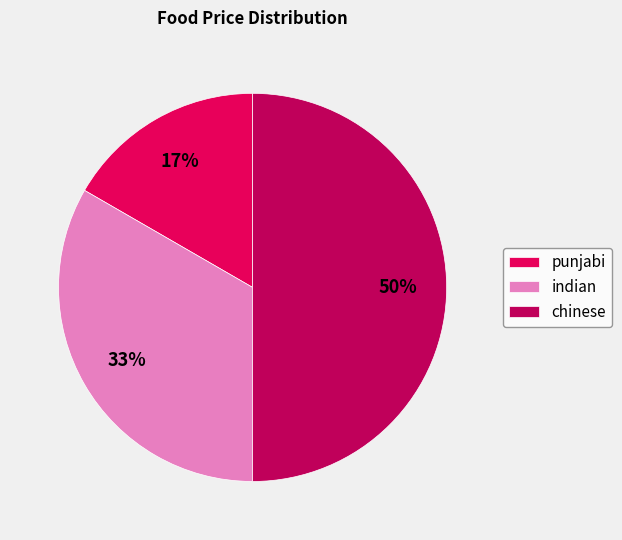

Which category has the smallest portion of the pie?

punjabi